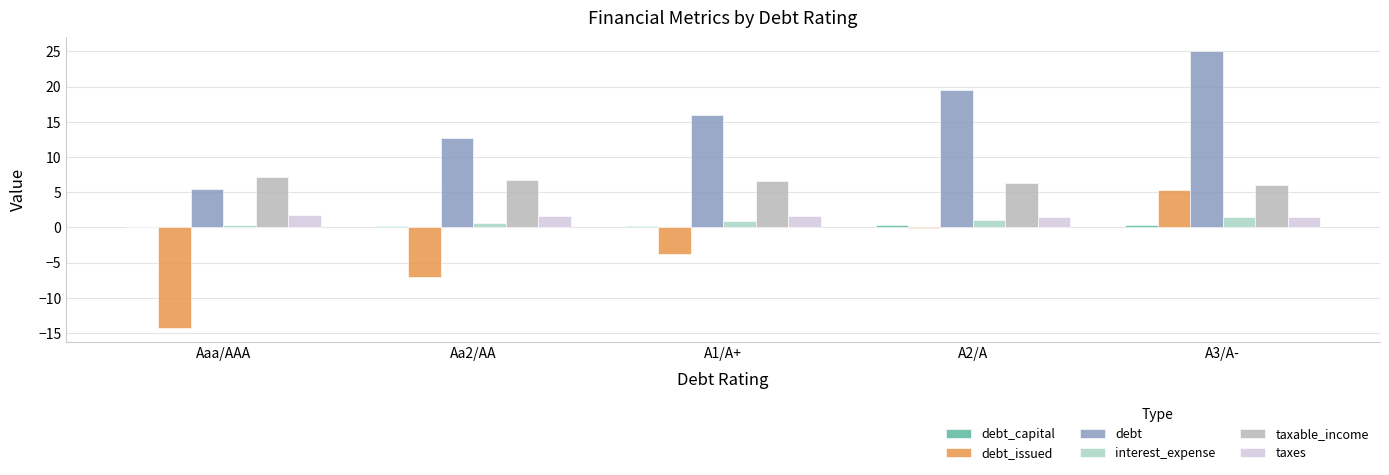

True or false: interest_expense has a value of 0.6 at A1/A+.

False